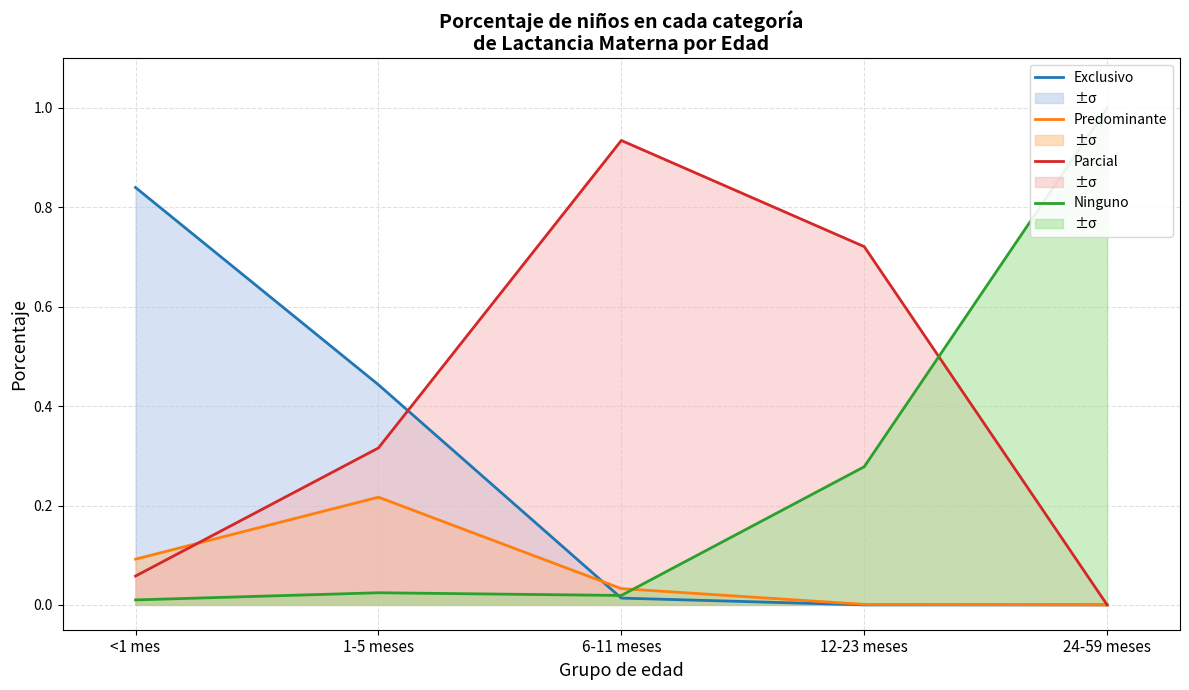

At which category is the sum across all series the highest?

<1 mes